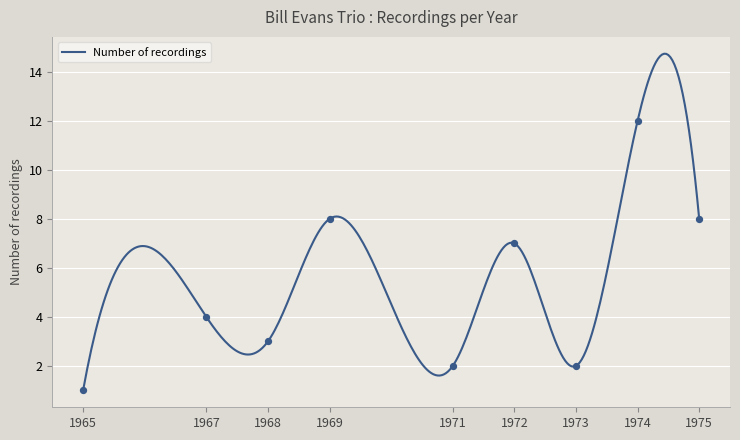

What is the change in value from 1968 to 1970?

+3